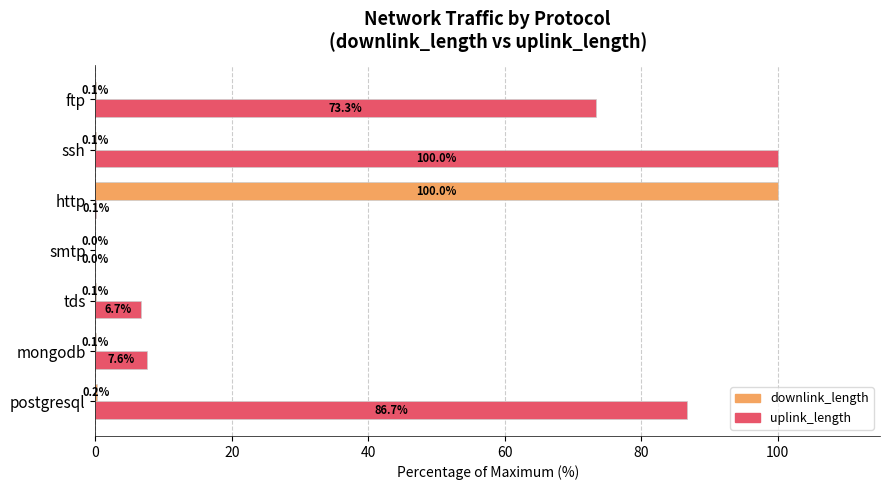

What is the total value across all series at postgresql?

86.9